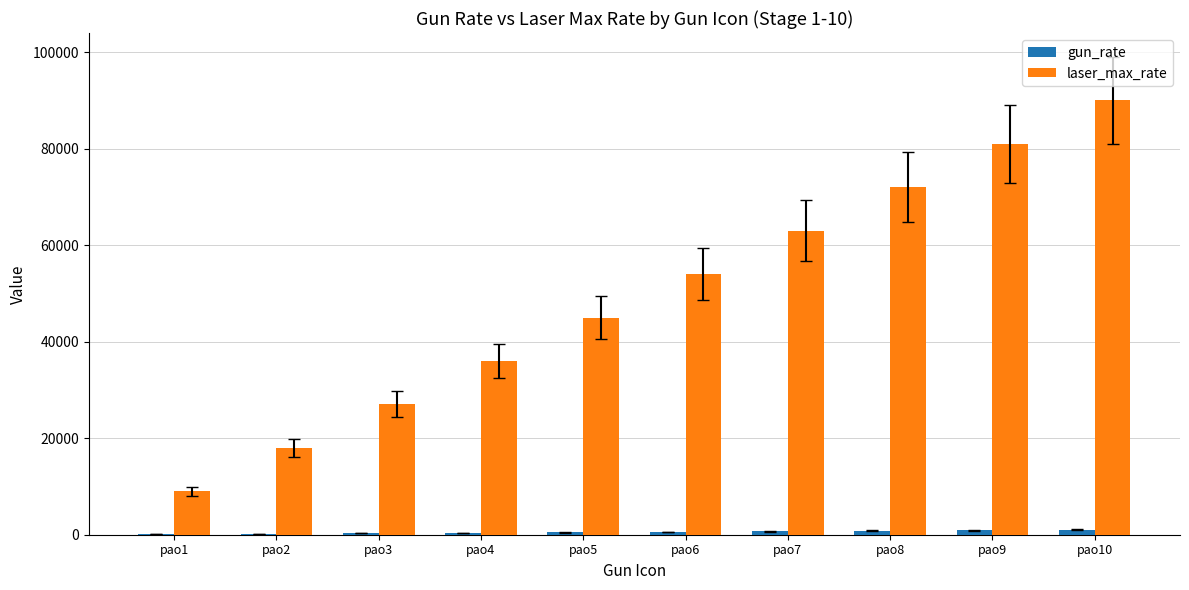

How many data points does each series have?

10